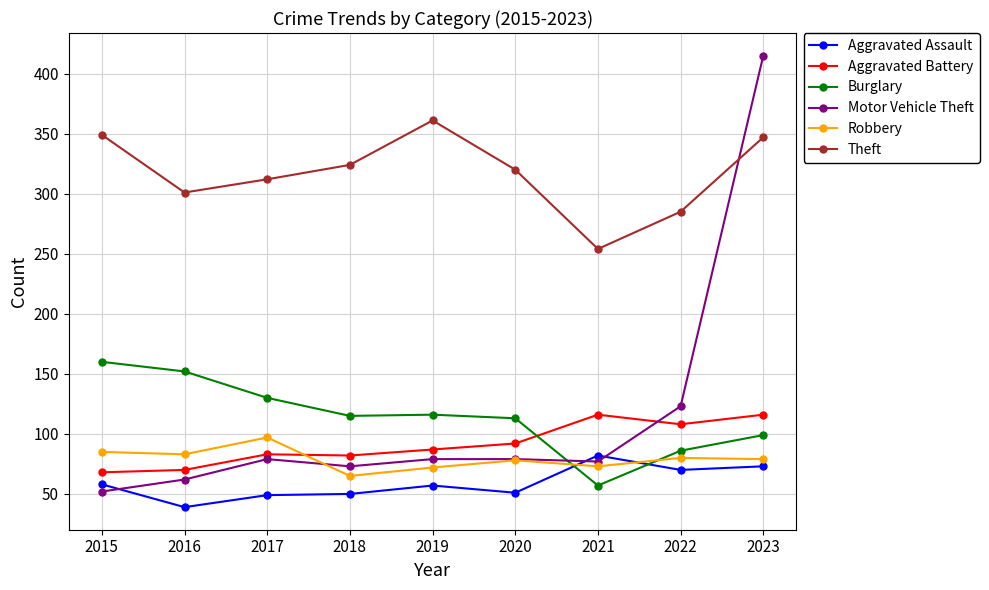

Is it true that Aggravated Battery equals 185 at 2022?

False